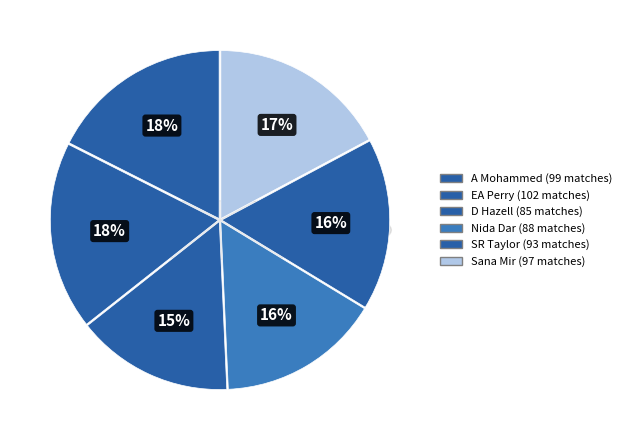

What percentage is NOT represented by A Mohammed?

82.4%